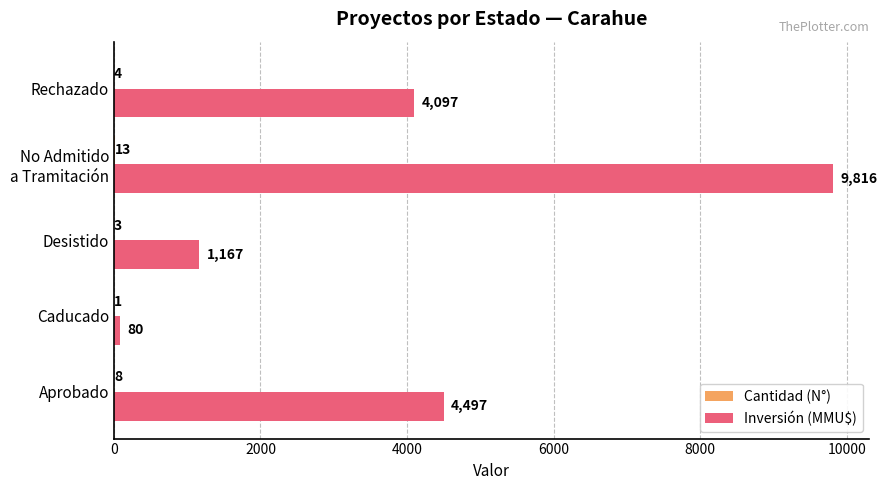

What is the average value of the Inversión (MMU$) series?

3931